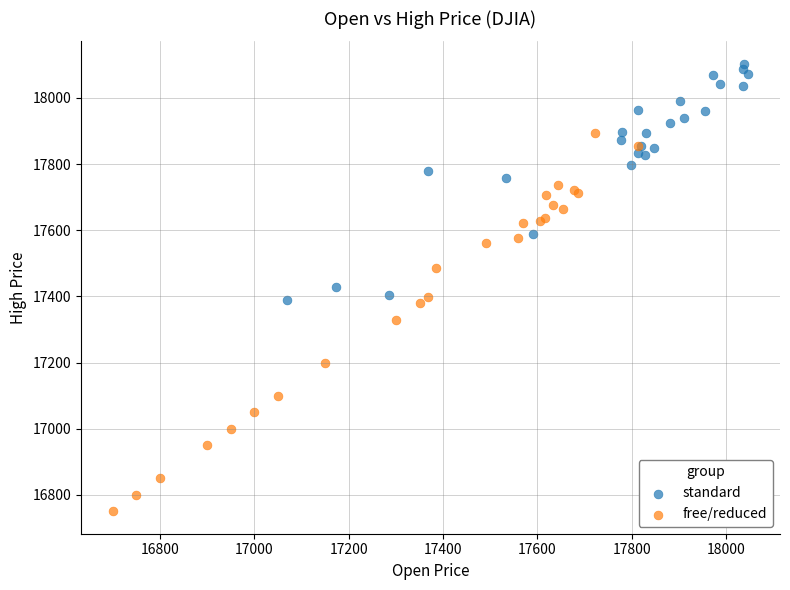

Which series has the largest Y range (max minus min)?

free/reduced